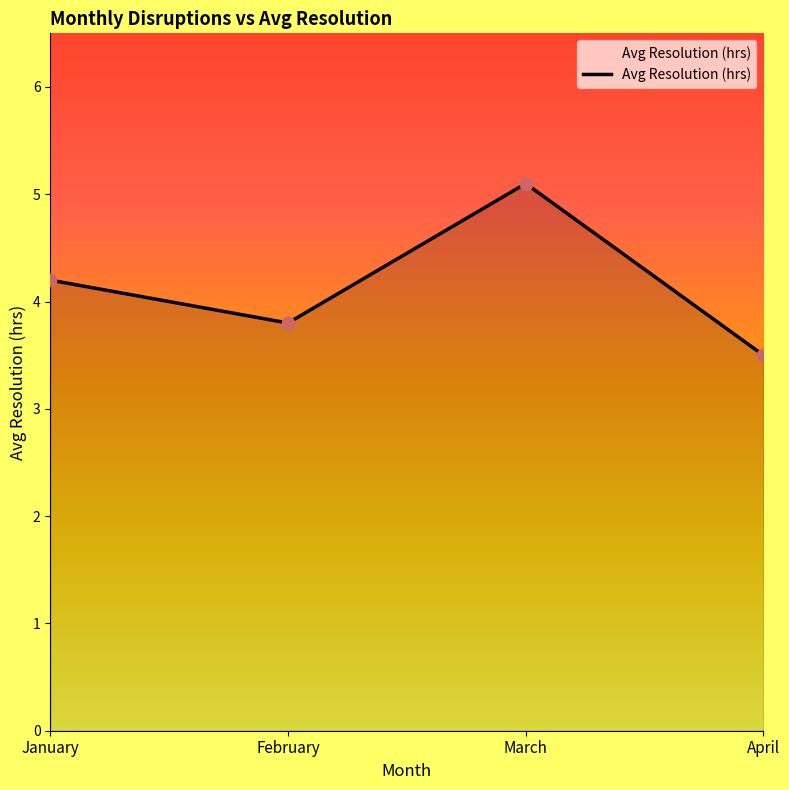

What is the ratio of the value at January to the value at March?

0.8